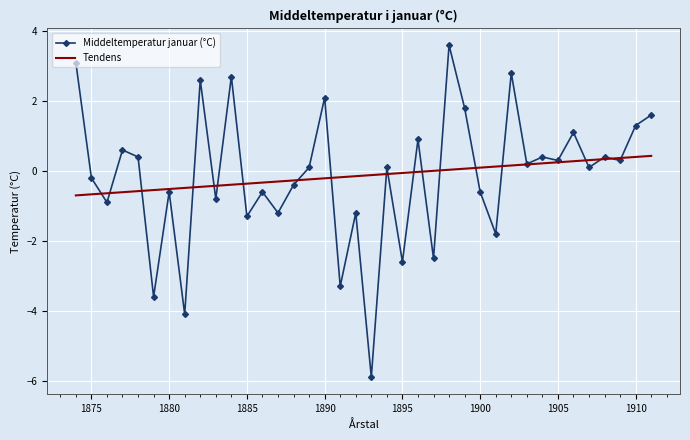

How many points are lower than both their immediate neighbors (excluding endpoints)?

15